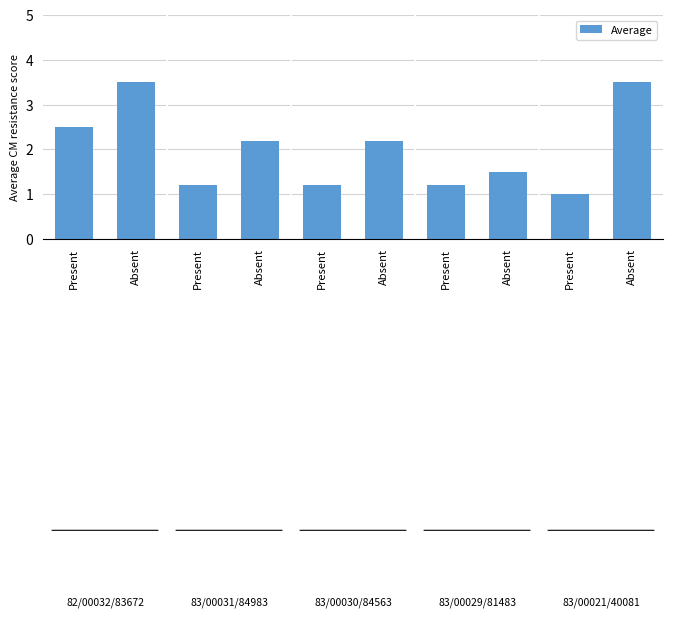

How many bars are there in total?

10